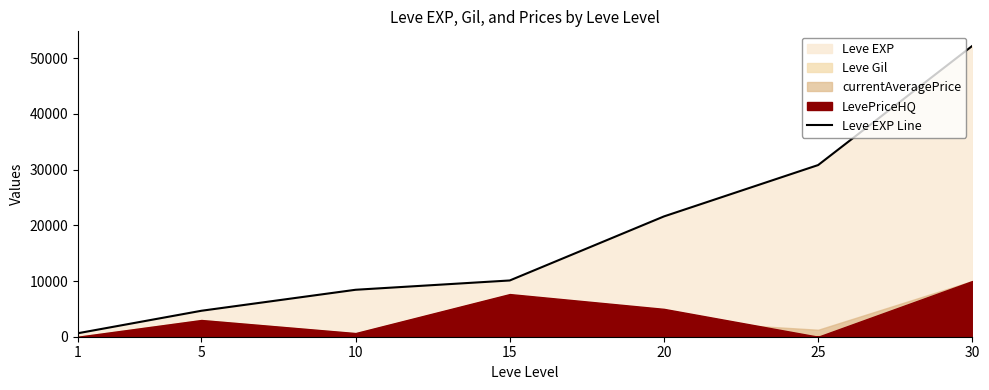

The value at 5 is 8220. True or false?

False